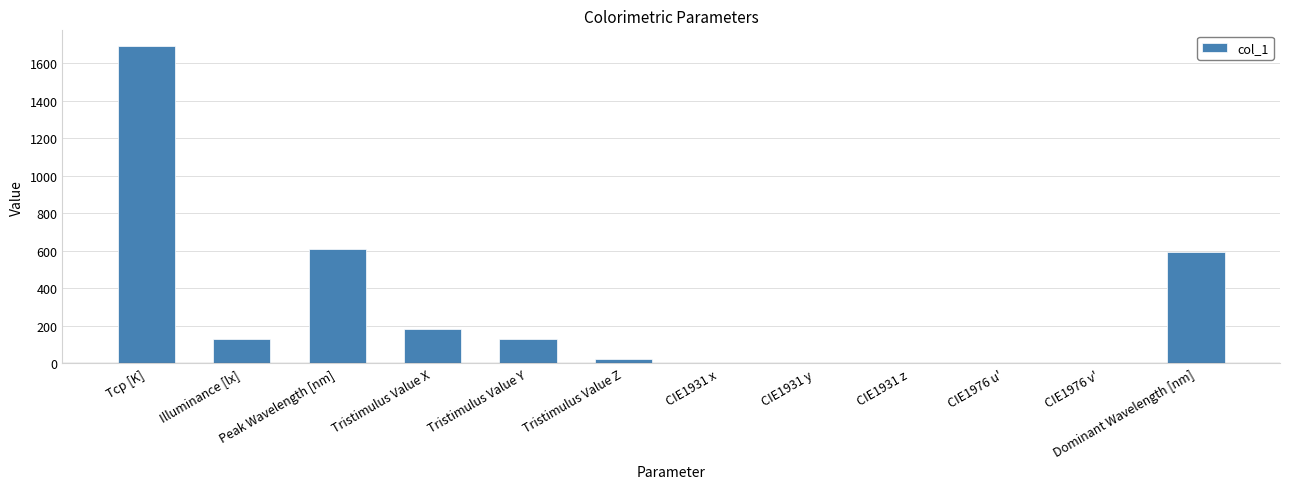

True or false: the data shows 0.1 at CIE1931 z.

True